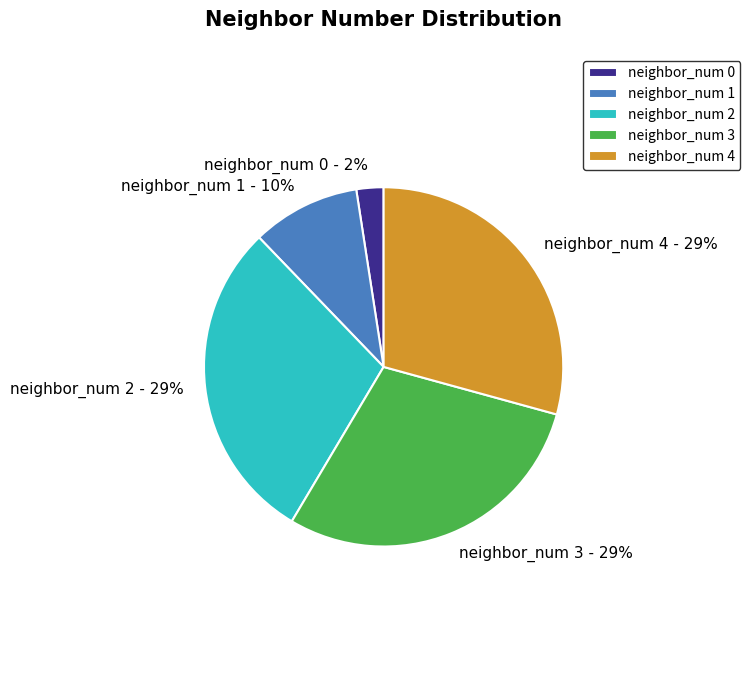

Between neighbor_num 2 and neighbor_num 1, which is larger?

neighbor_num 2